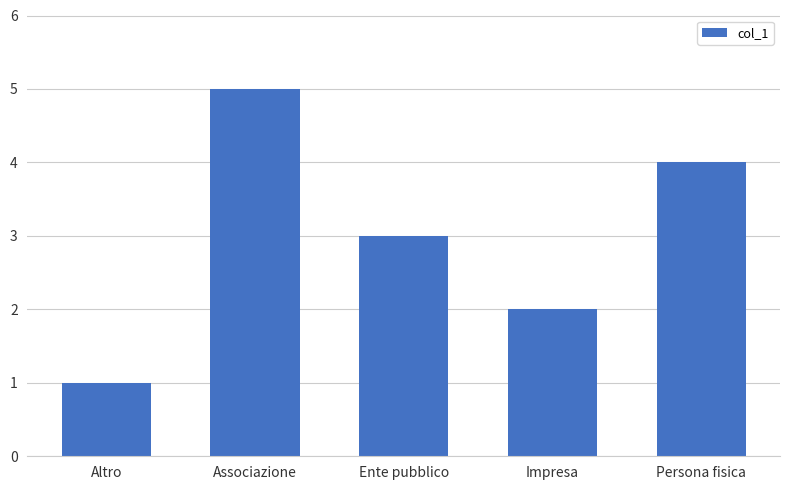

What is the change in value from Impresa to Persona fisica?

+2